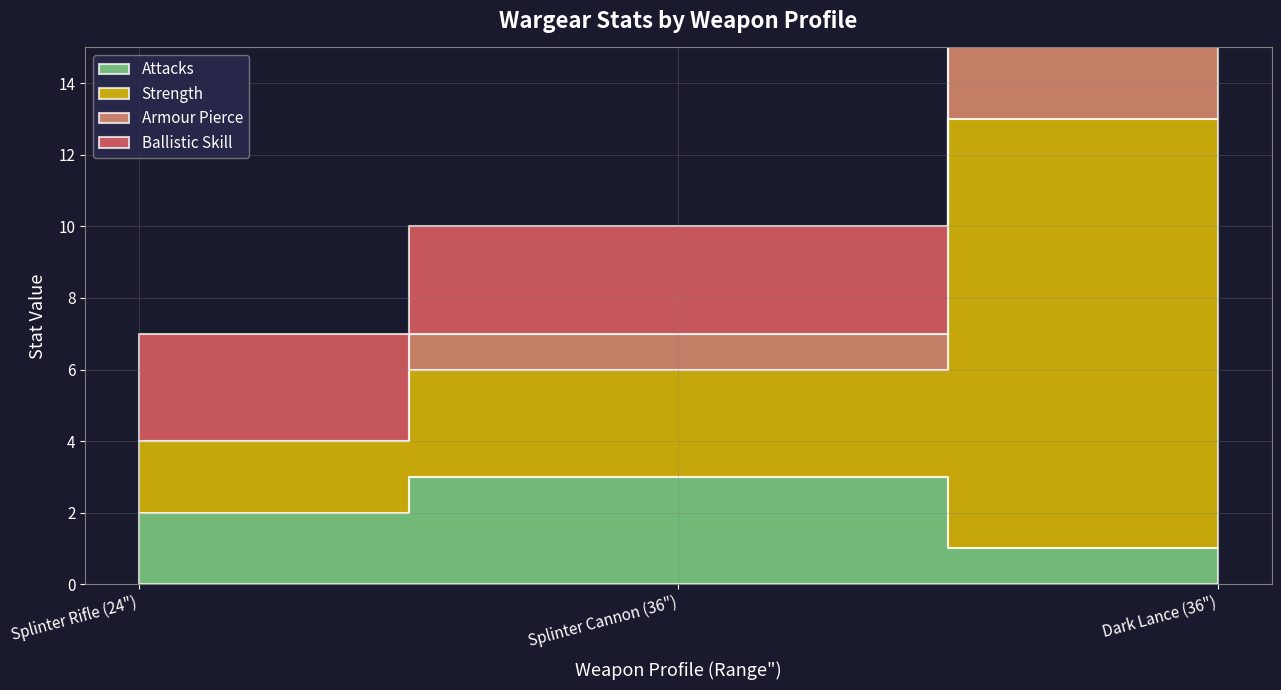

Between Splinter Rifle (24") and Dark Lance (36"), which series saw the biggest shift?

Strength